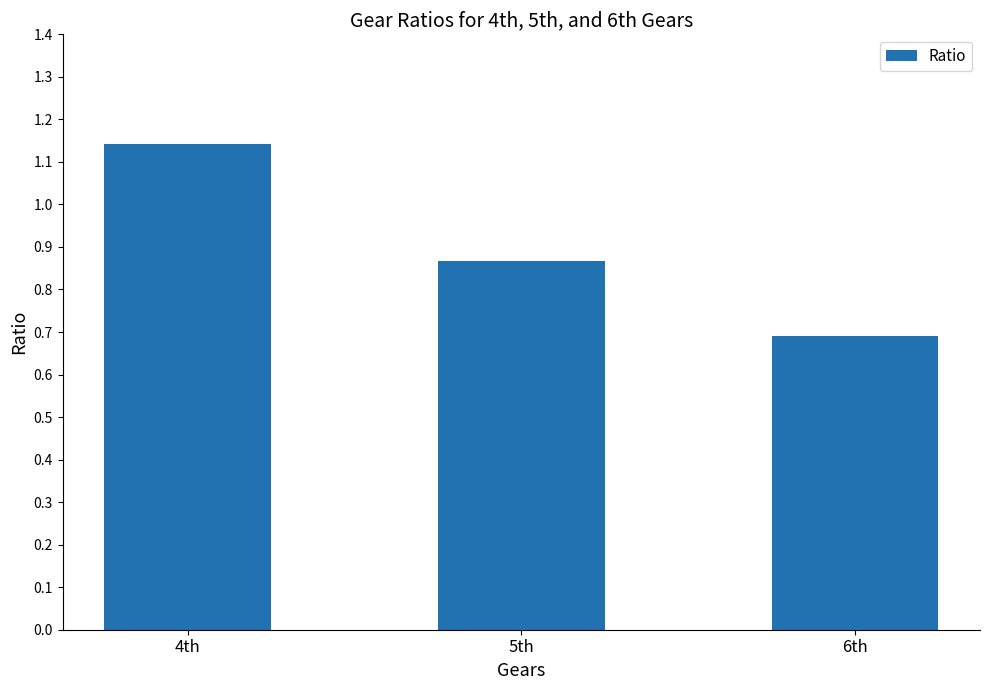

What is the label of the 3rd bar from the right?

4th